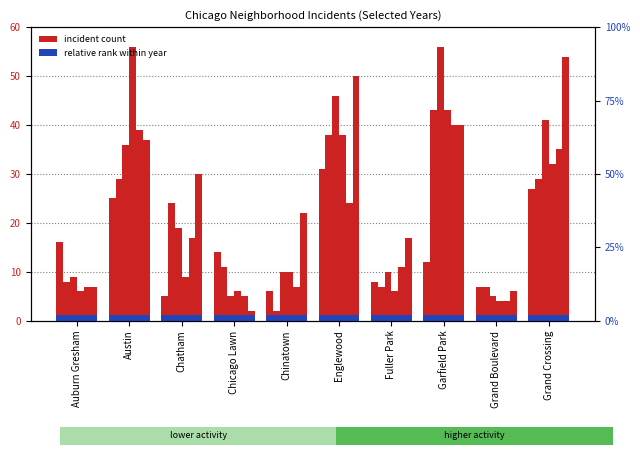

Reading left to right, list all the values displayed in this chart.

2015: Auburn Gresham=16	Austin=25	Chatham=5	Chicago Lawn=14	Chinatown=6	Englewood=31	Fuller Park=8	Garfield Park=12	Grand Boulevard=7	Grand Crossing=27
2017: Auburn Gresham=8	Austin=29	Chatham=24	Chicago Lawn=11	Chinatown=2	Englewood=38	Fuller Park=7	Garfield Park=43	Grand Boulevard=7	Grand Crossing=29
2019: Auburn Gresham=9	Austin=36	Chatham=19	Chicago Lawn=5	Chinatown=10	Englewood=46	Fuller Park=10	Garfield Park=56	Grand Boulevard=5	Grand Crossing=41
2021: Auburn Gresham=6	Austin=56	Chatham=9	Chicago Lawn=6	Chinatown=10	Englewood=38	Fuller Park=6	Garfield Park=43	Grand Boulevard=4	Grand Crossing=32
2023: Auburn Gresham=7	Austin=39	Chatham=17	Chicago Lawn=5	Chinatown=7	Englewood=24	Fuller Park=11	Garfield Park=40	Grand Boulevard=4	Grand Crossing=35
2024: Auburn Gresham=7	Austin=37	Chatham=30	Chicago Lawn=2	Chinatown=22	Englewood=50	Fuller Park=17	Garfield Park=40	Grand Boulevard=6	Grand Crossing=54